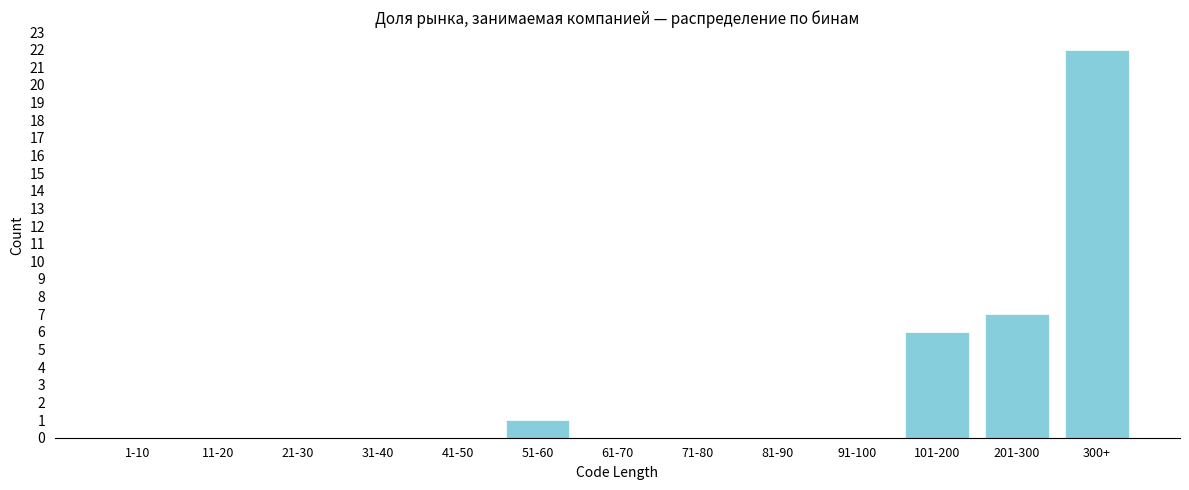

Reading right to left, list all the values displayed in this chart.

300+=22	201-300=7	101-200=6	91-100=0	81-90=0	71-80=0	61-70=0	51-60=1	41-50=0	31-40=0	21-30=0	11-20=0	1-10=0